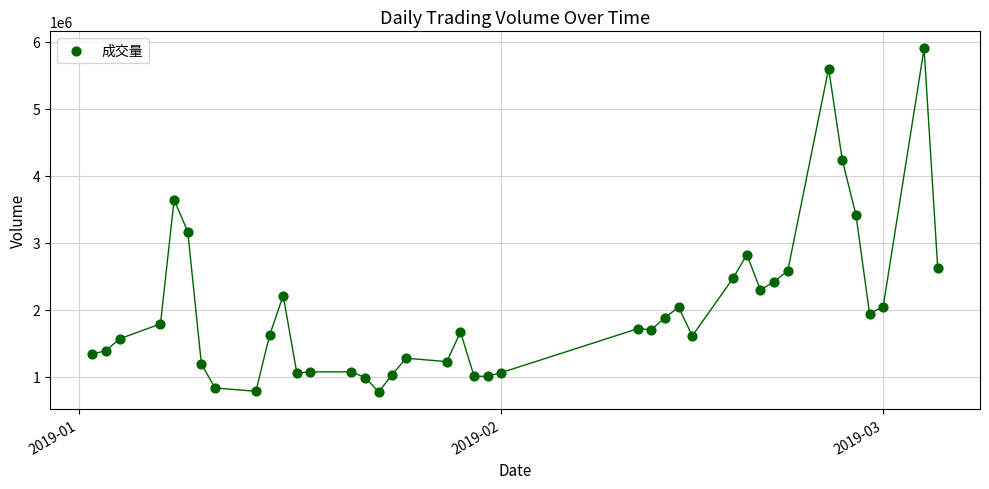

What is the range of Y values (max minus min)?

5124016